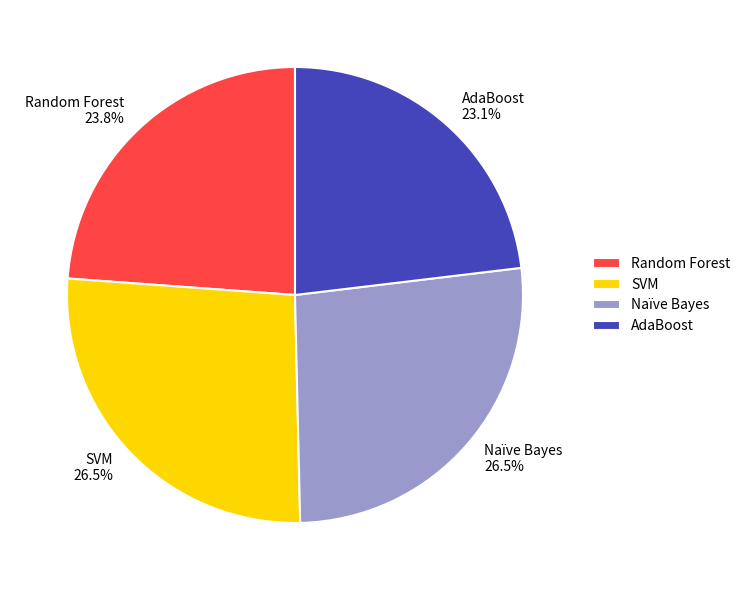

Which category has the smallest portion of the pie?

AdaBoost